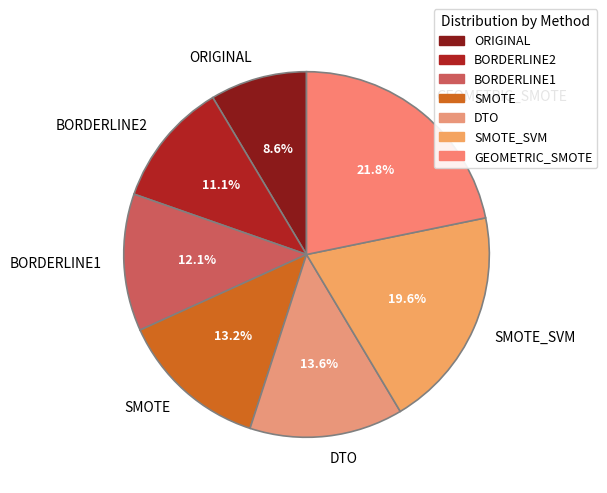

What is the ratio of the value at SMOTE_SVM to the value at ORIGINAL?

2.3